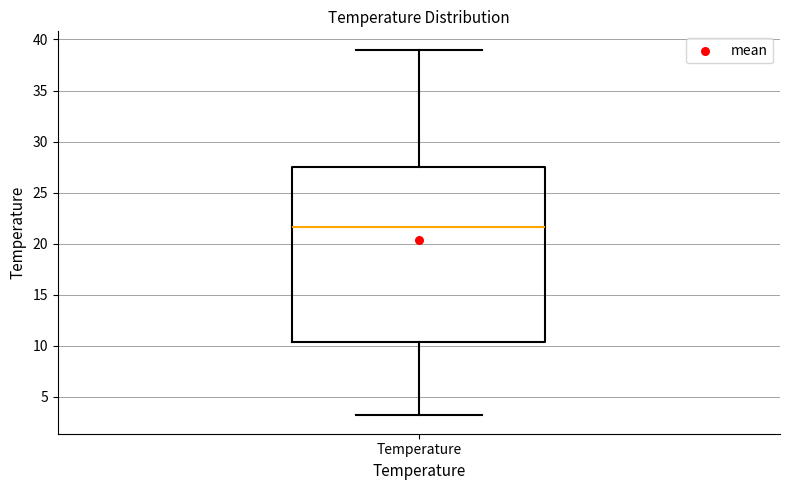

Transcribe this box plot: give where the median line is, the range the box spans, and where the two whiskers end, as read against the y-axis. The values are not printed on the chart, so give them approximately, as read against the axis.

median 21.5, box 10.5 to 27.5, whiskers 3.0 to 39.0